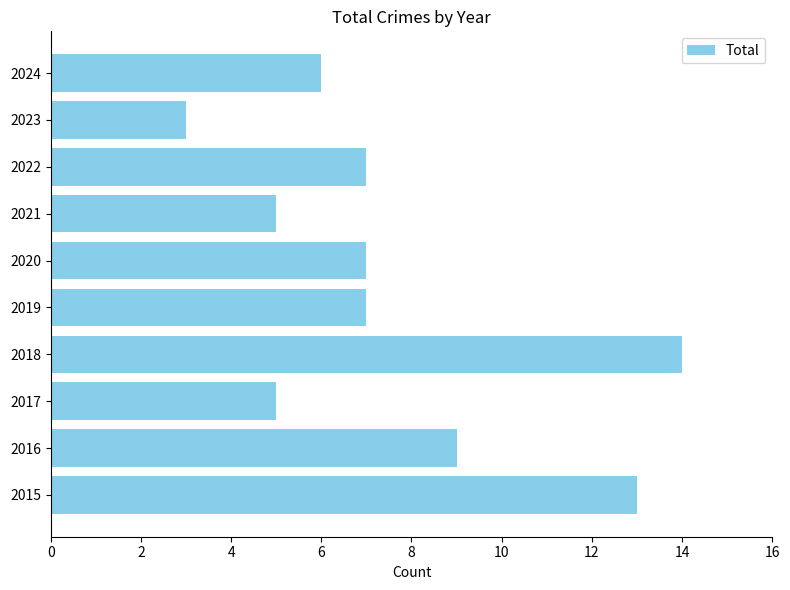

Are the bars horizontal?

Yes